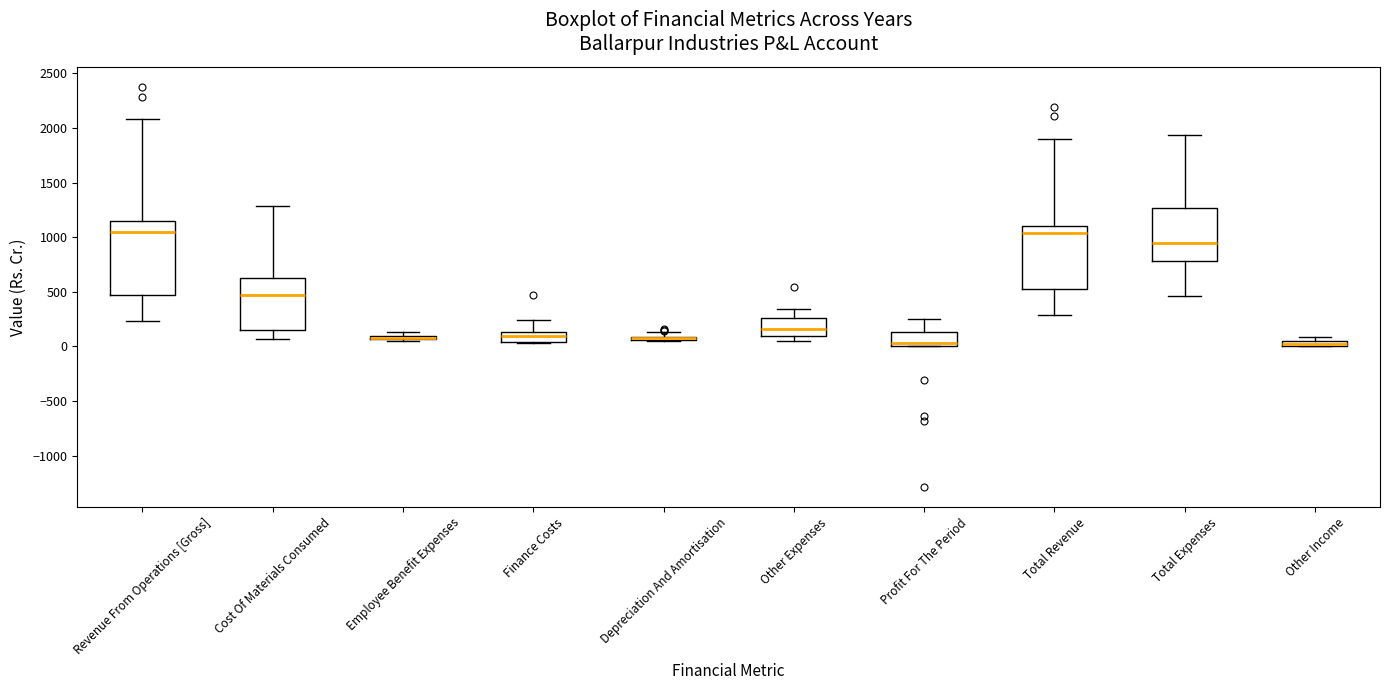

Where is the lower edge of the box for Depreciation And Amortisation on the y-axis? The values are not printed on the chart, so give them approximately, as read against the axis.

50